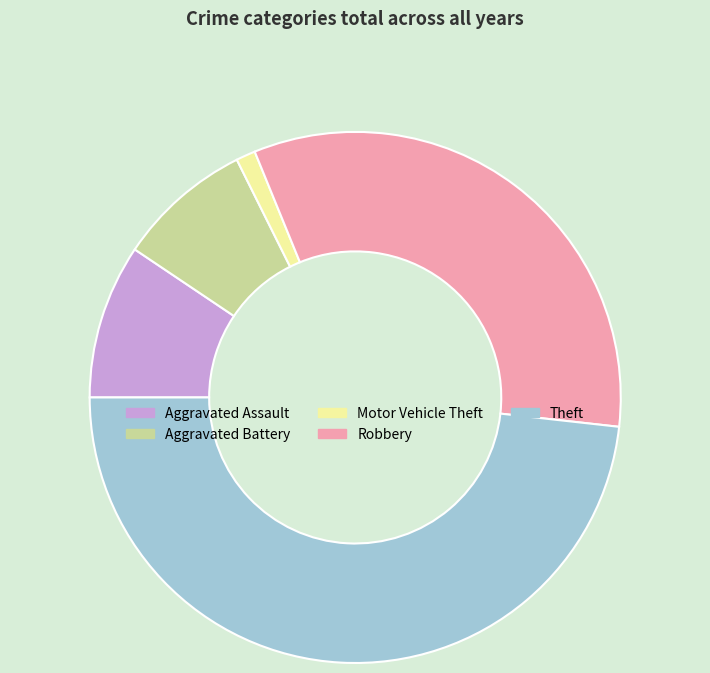

Is Theft the majority of the pie?

No